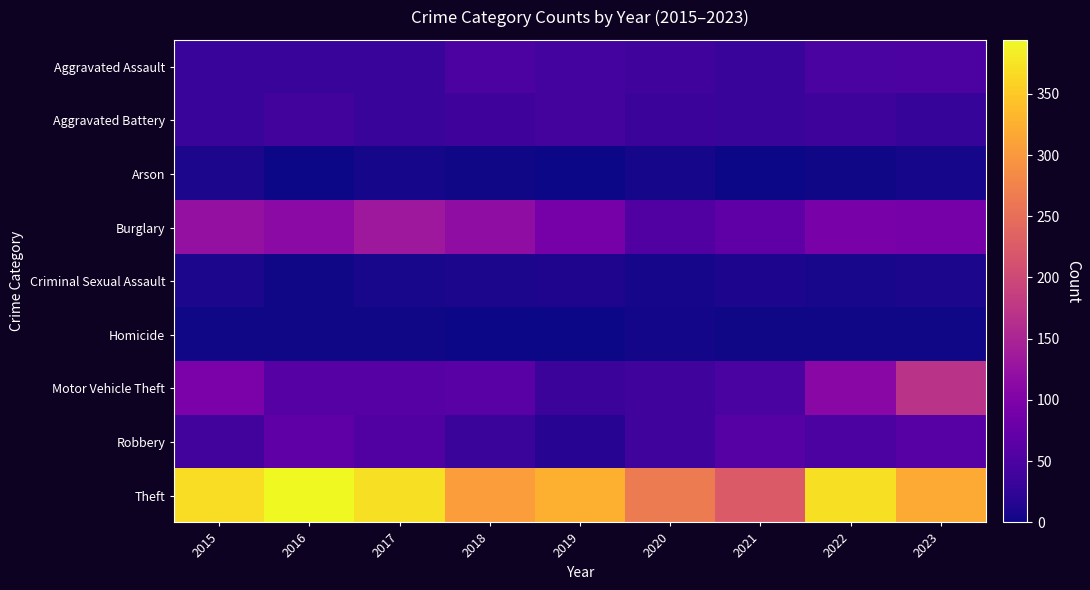

Which series has the largest range (max minus min)?

Theft